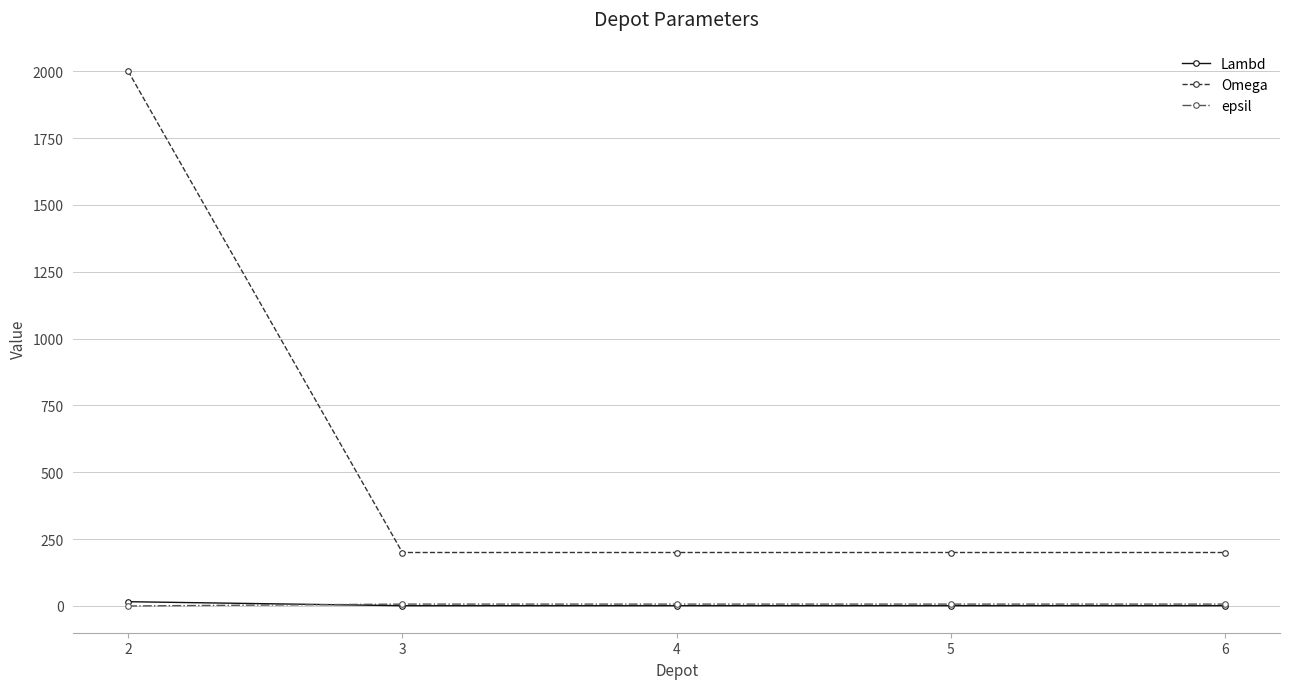

Between 2 and 4, which series saw the biggest shift?

Omega